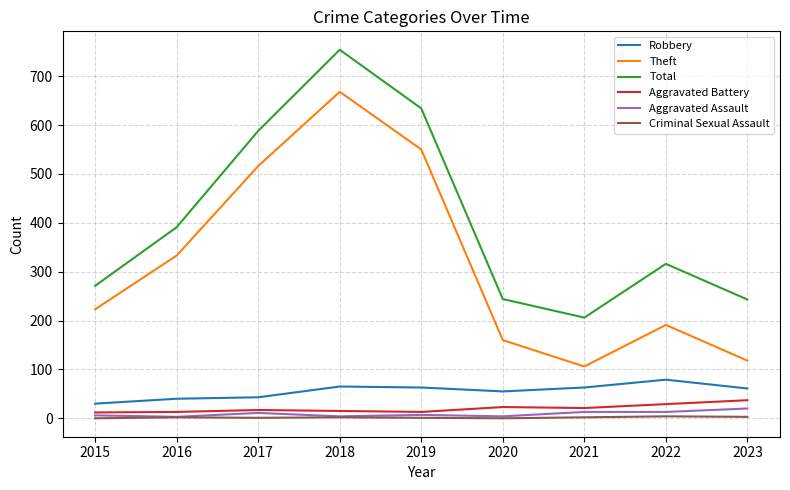

What are all the series names shown in the legend?

Robbery, Theft, Total, Aggravated Battery, Aggravated Assault, Criminal Sexual Assault